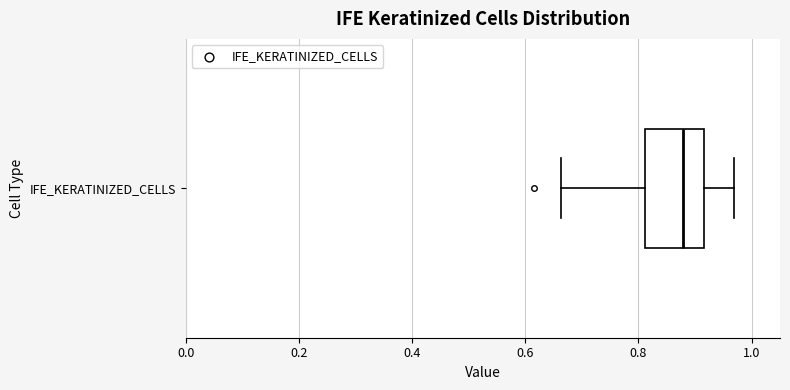

Where is the left edge of the box for IFE_KERATINIZED_CELLS on the x-axis? The values are not printed on the chart, so give them approximately, as read against the axis.

0.82